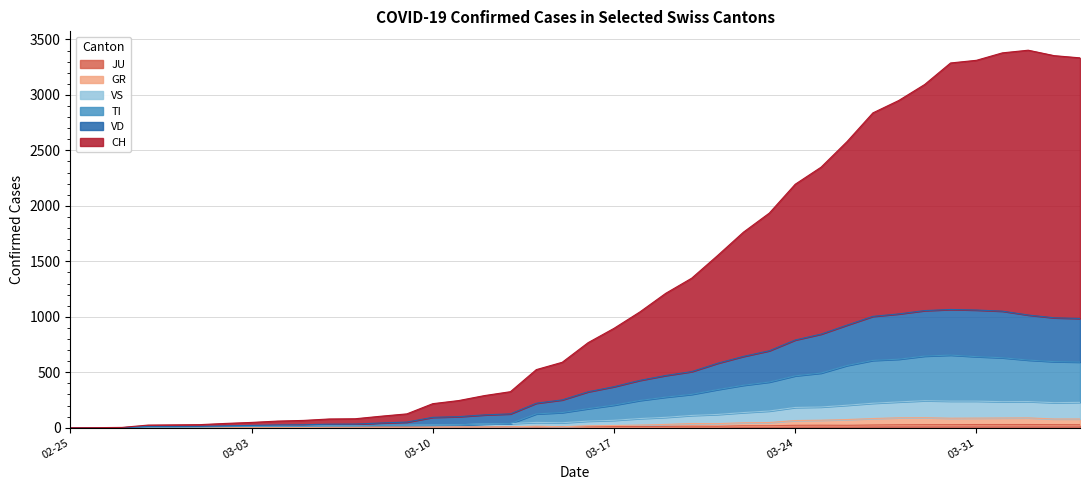

The value of VS at 2020-03-12 is 34. True or false?

True